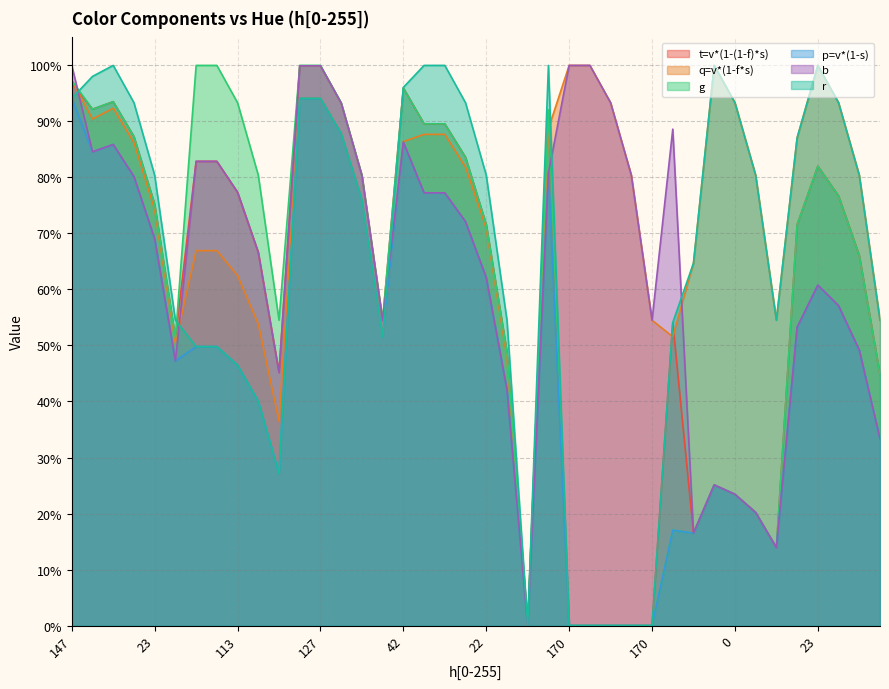

Does the chart display data point markers on the line(s)?

No